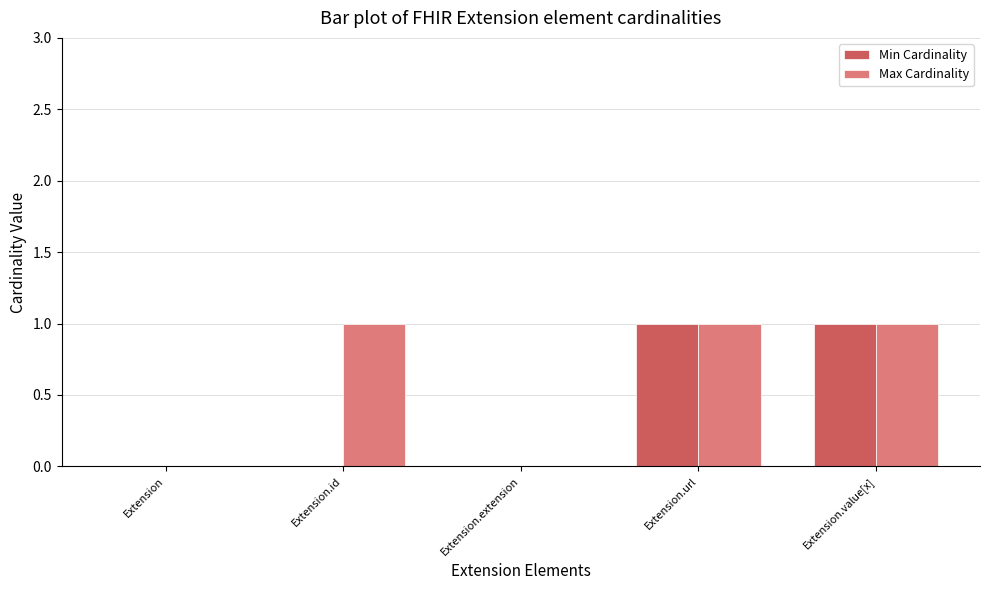

What is the difference between the Min Cardinality values at Extension.extension and Extension.value[x]?

1